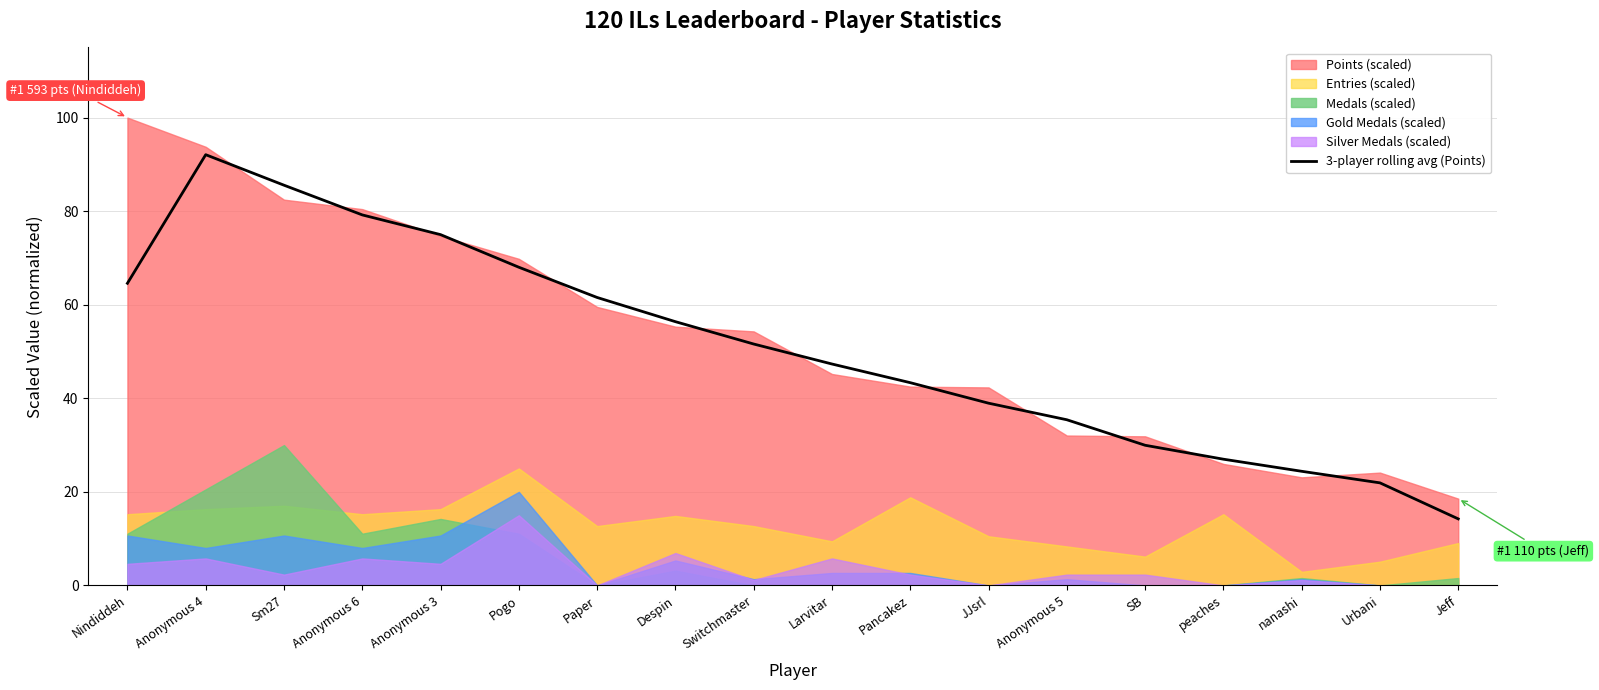

The 3-player rolling avg (Points) series shows 157.7 at Anonymous 4. True or false?

False